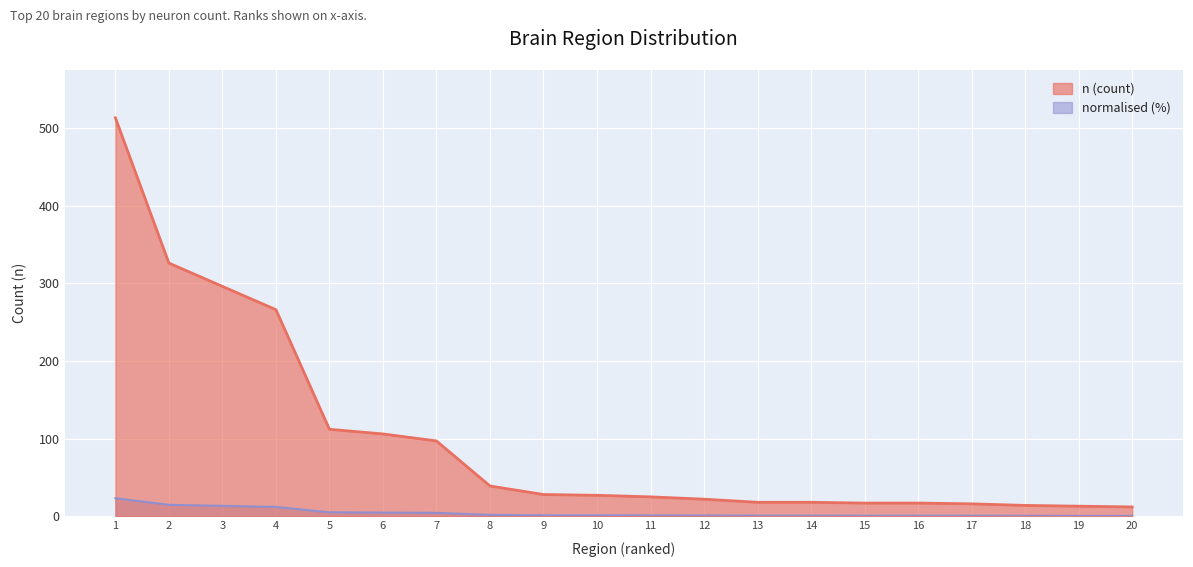

The value of n (count) at 7 is 57.6. True or false?

False